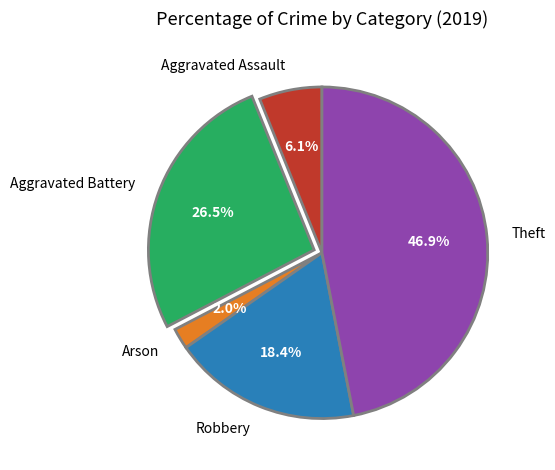

What is the largest slice in the pie chart?

Theft